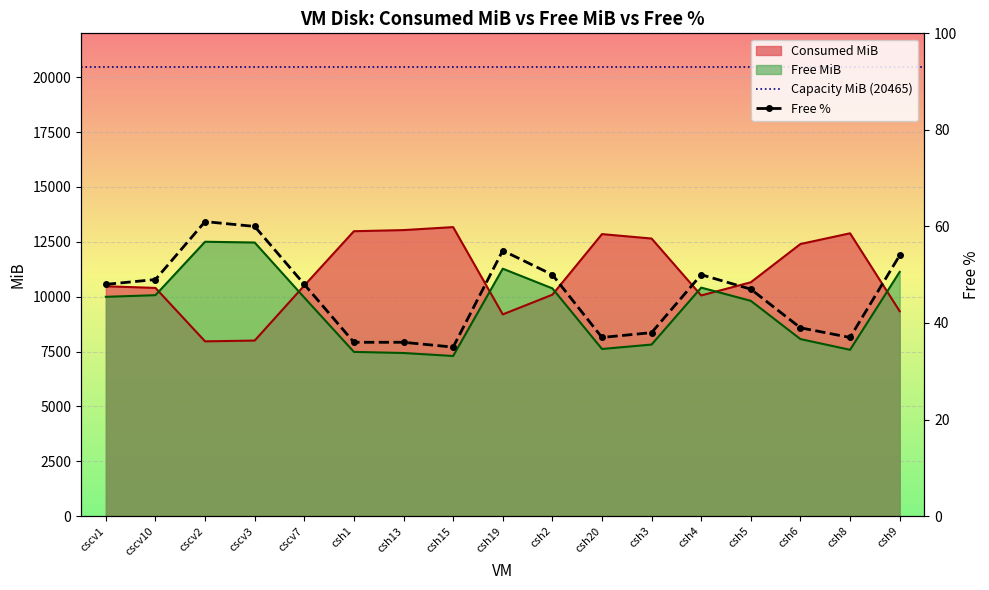

What is the label of the 6th point from the left?

csh1